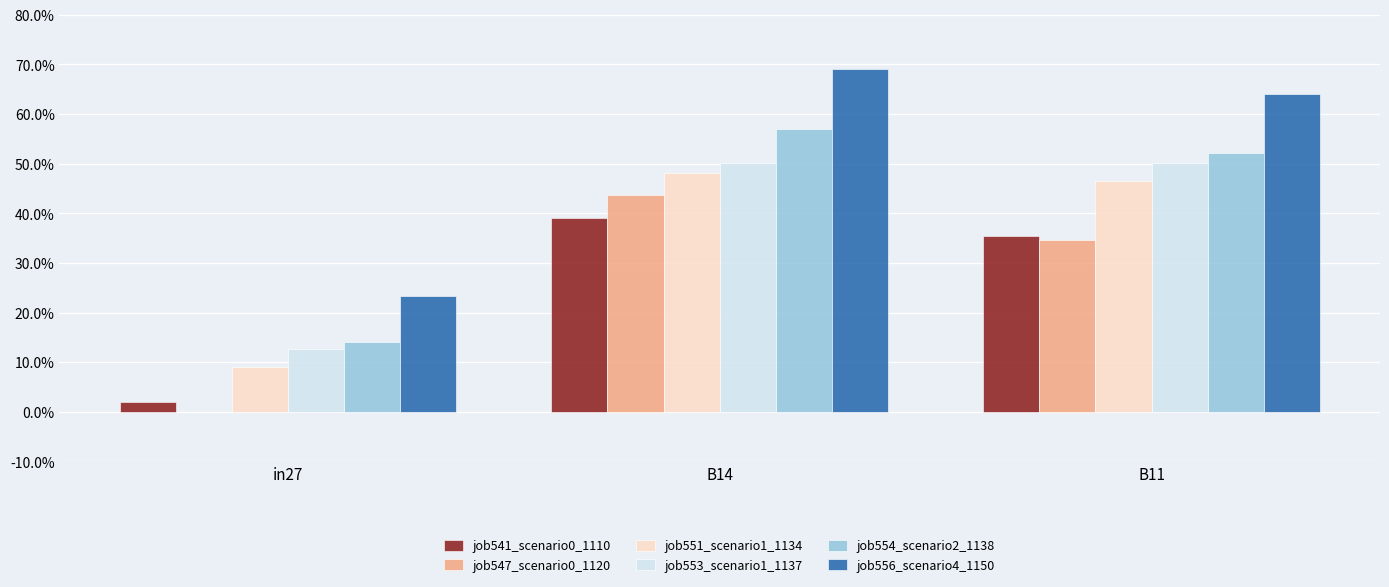

What is the lowest value of the job556_scenario4_1150 series?

0.2